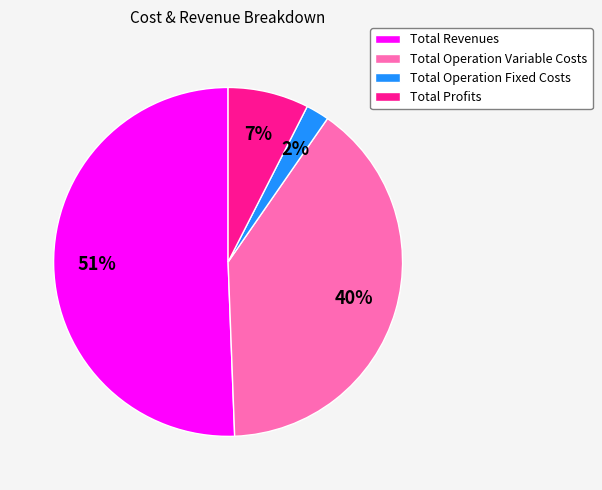

Which slice represents more than half of the pie?

Total Revenues